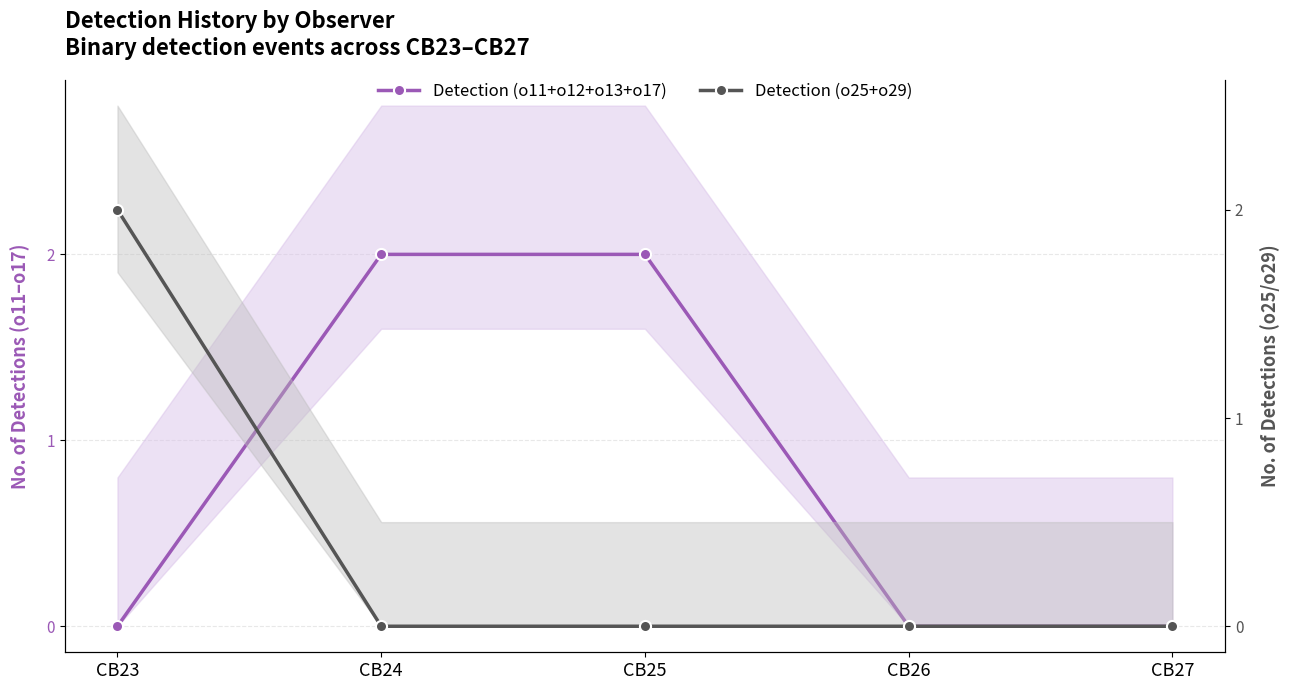

Is the value of Detection (o25+o29) at CB26 greater than the value of Detection (o11+o12+o13+o17) at CB24?

No